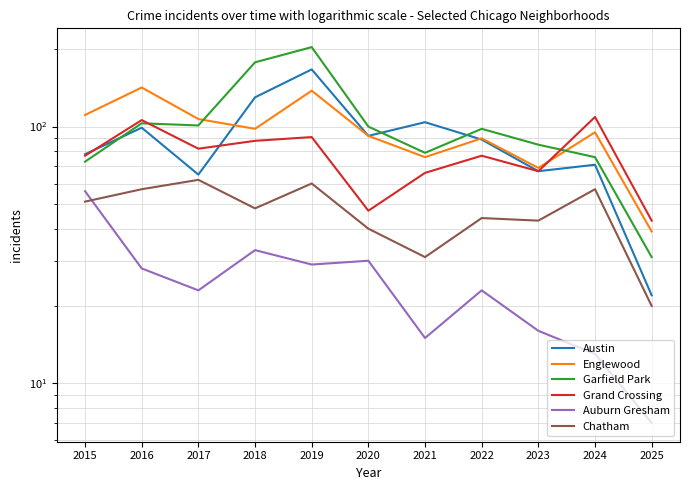

The value of Englewood at 2017 is 63. True or false?

False